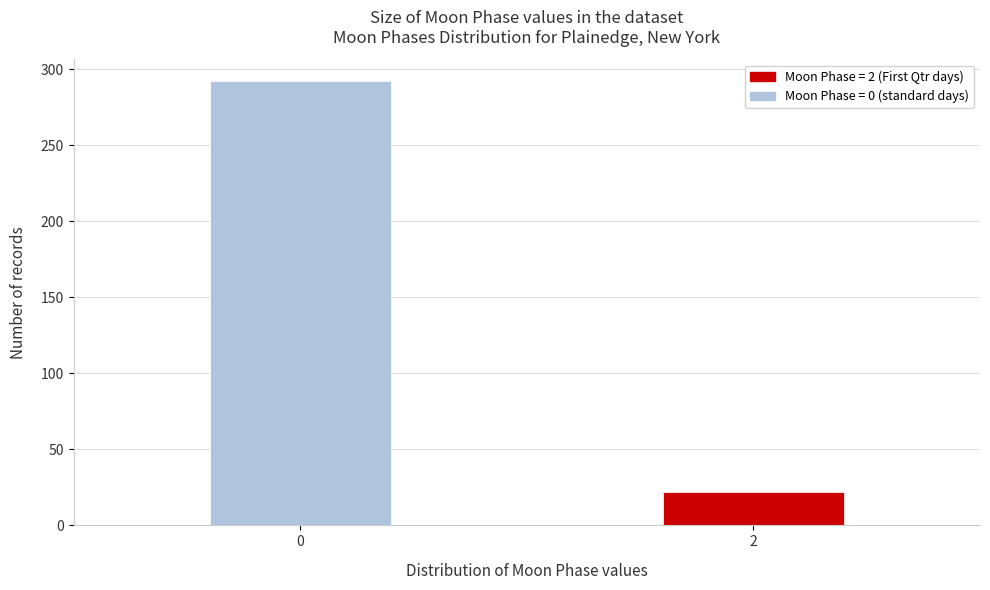

Reading left to right, transcribe all the data shown in this chart.

292	22